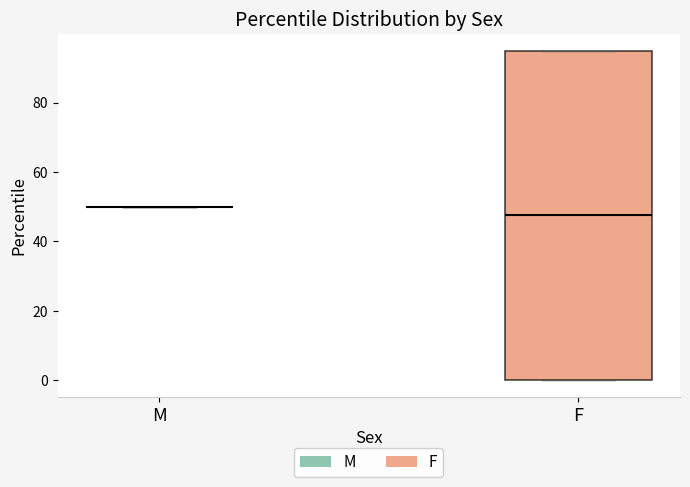

Comparing the boxes themselves (not the whiskers), which one is the tallest?

F